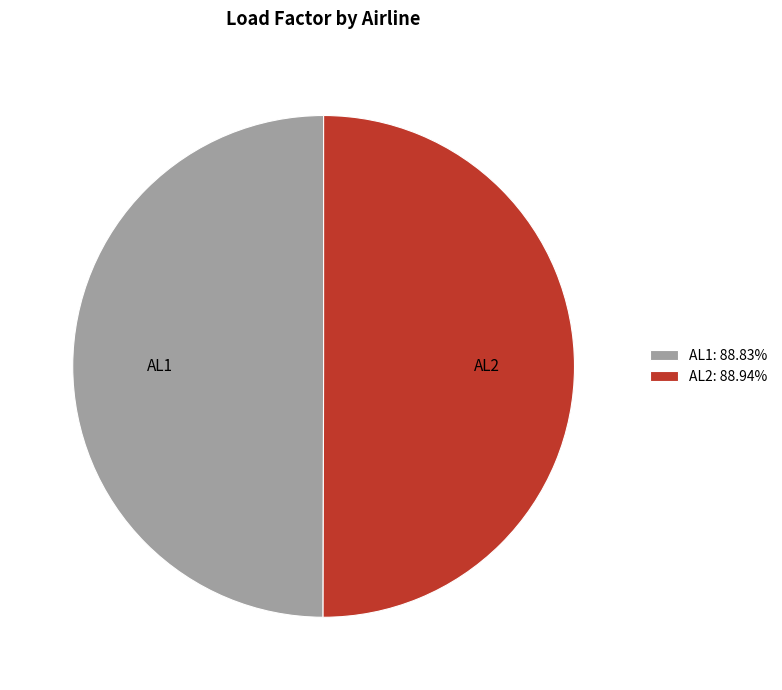

What is the ratio of the value at AL1 to the value at AL2?

1.0